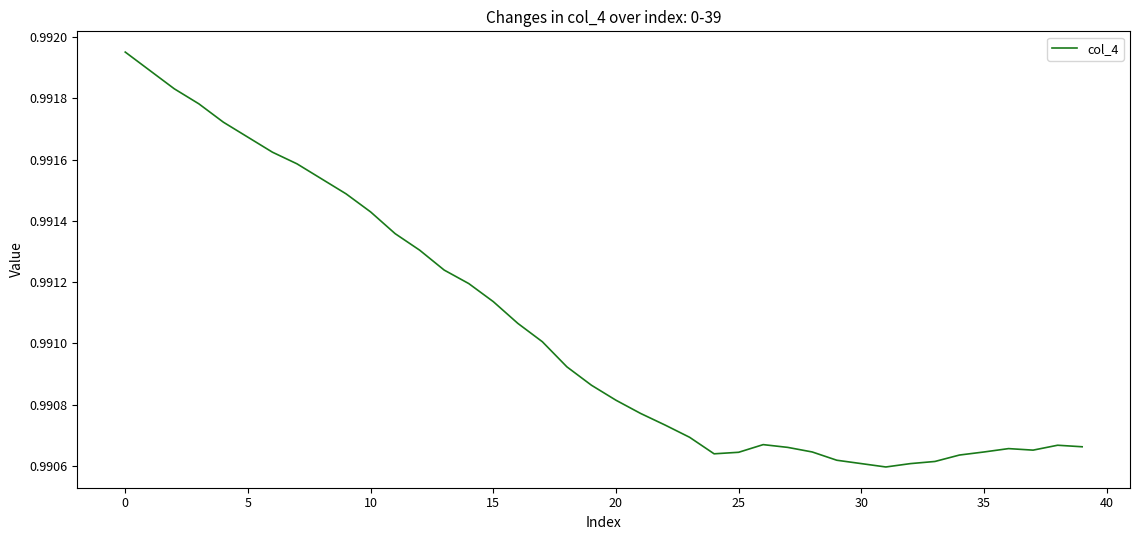

Where is the data nearest to the value 0?

31